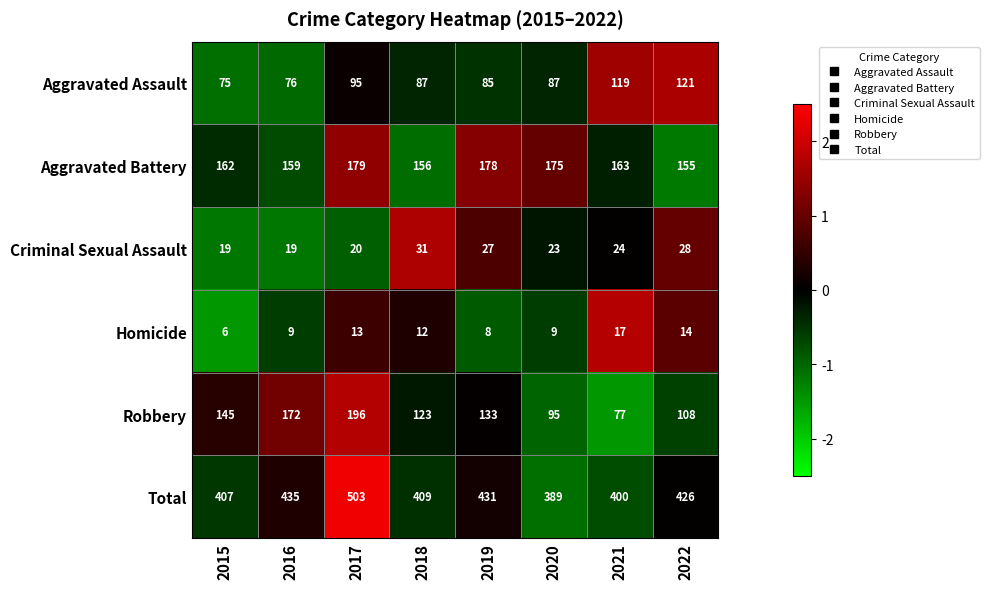

What is the sum of the Aggravated Assault values at 2019 and 2017?

180